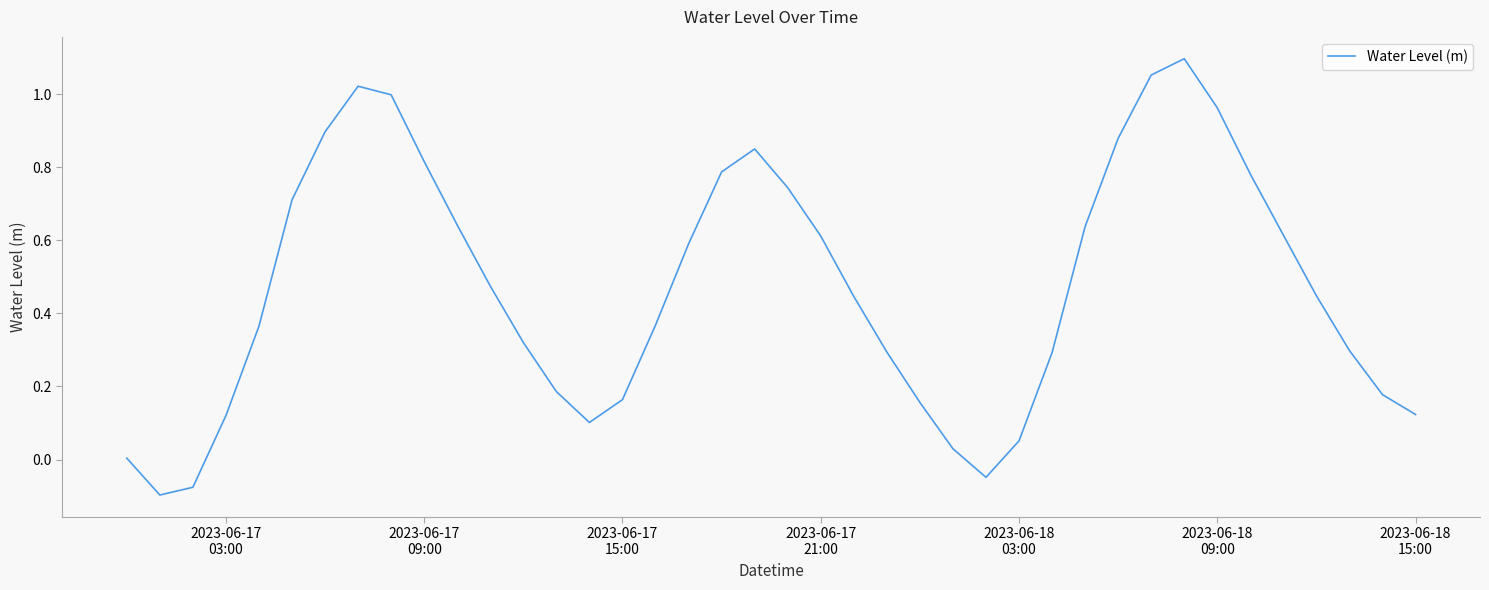

What is the difference between the maximum and minimum values?

1.2